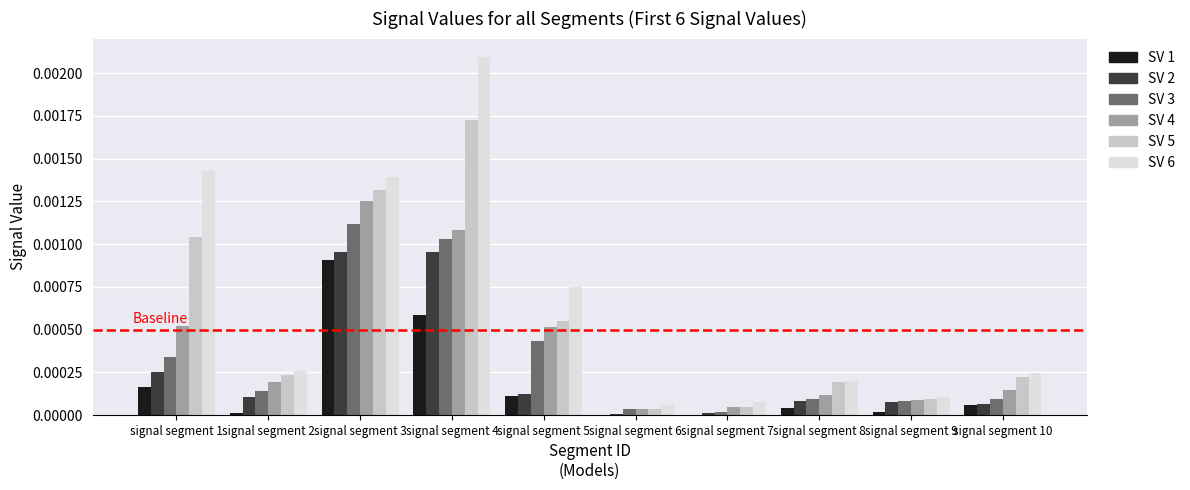

Which category has the highest value across all series?

signal segment 4